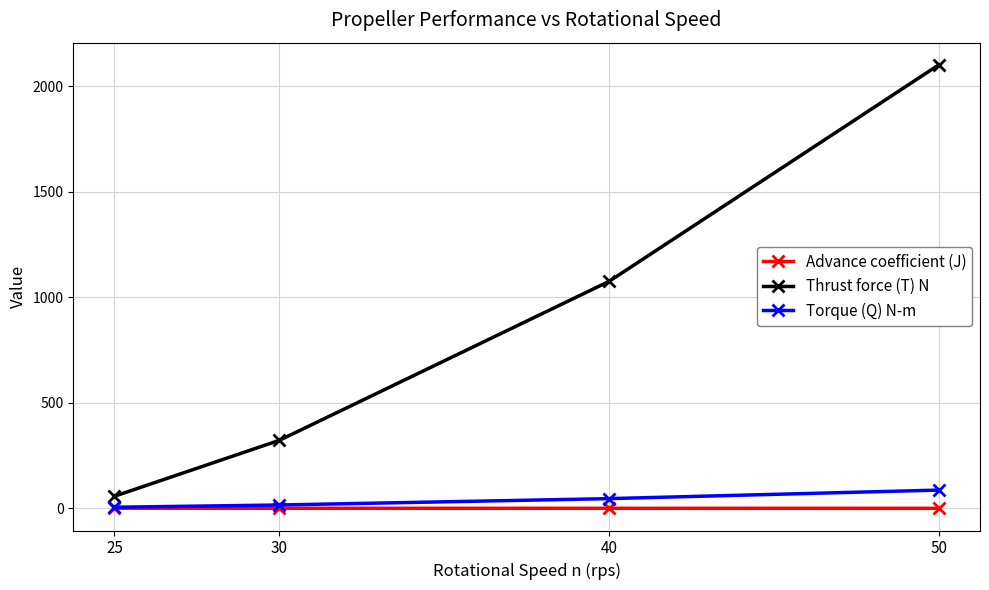

What are all the series names shown in the legend?

Advance coefficient (J), Thrust force (T) N, Torque (Q) N-m